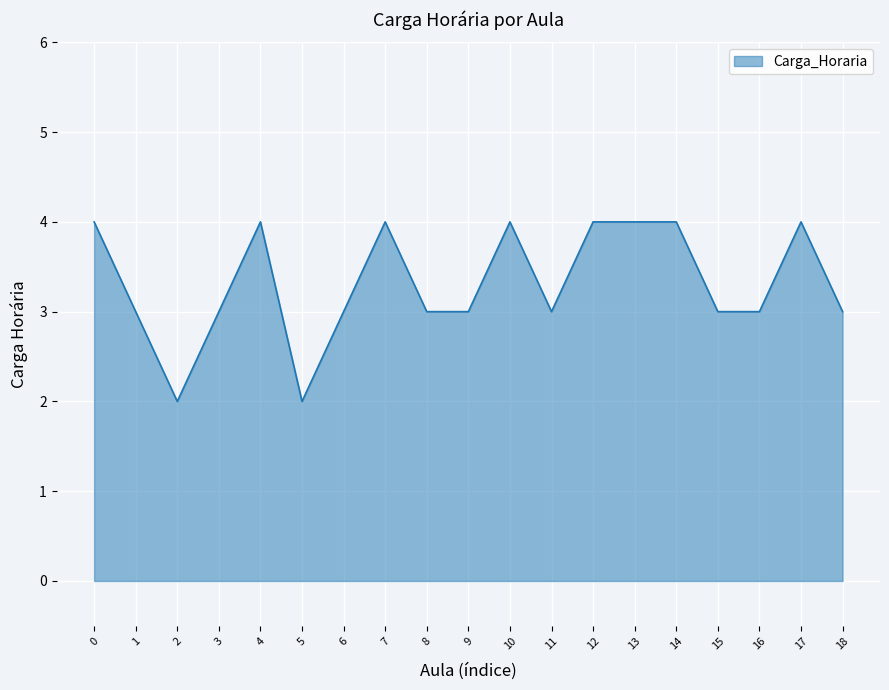

How many values are between 3 and 4?

17